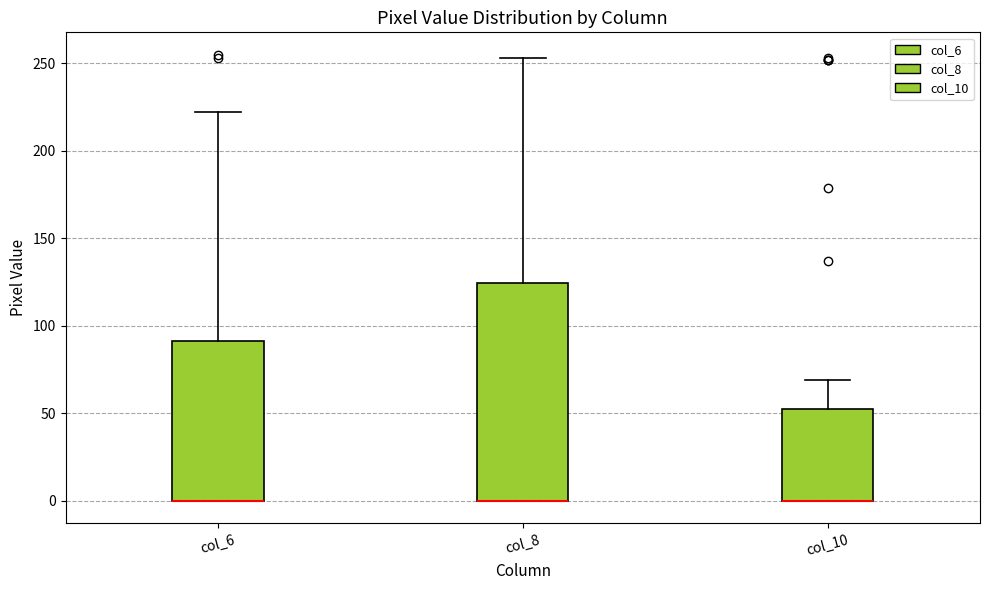

Reading left to right, read every box against the y-axis: the position of its median line, the range the box covers, and the ends of its whiskers. The values are not printed on the chart, so give them approximately, as read against the axis.

col_6: median 0 (drawn on the box's lower edge), box 0 to 90, whiskers 0 to 220
col_8: median 0 (drawn on the box's lower edge), box 0 to 125, whiskers 0 to 255
col_10: median 0 (drawn on the box's lower edge), box 0 to 55, whiskers 0 to 70